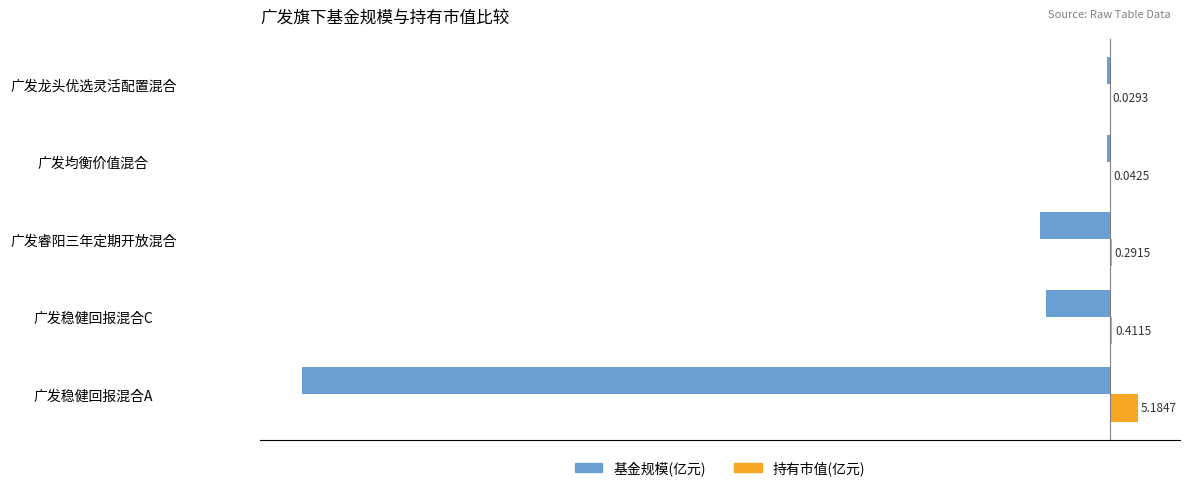

What is the sum of all 基金规模(亿元) values?

-174.4